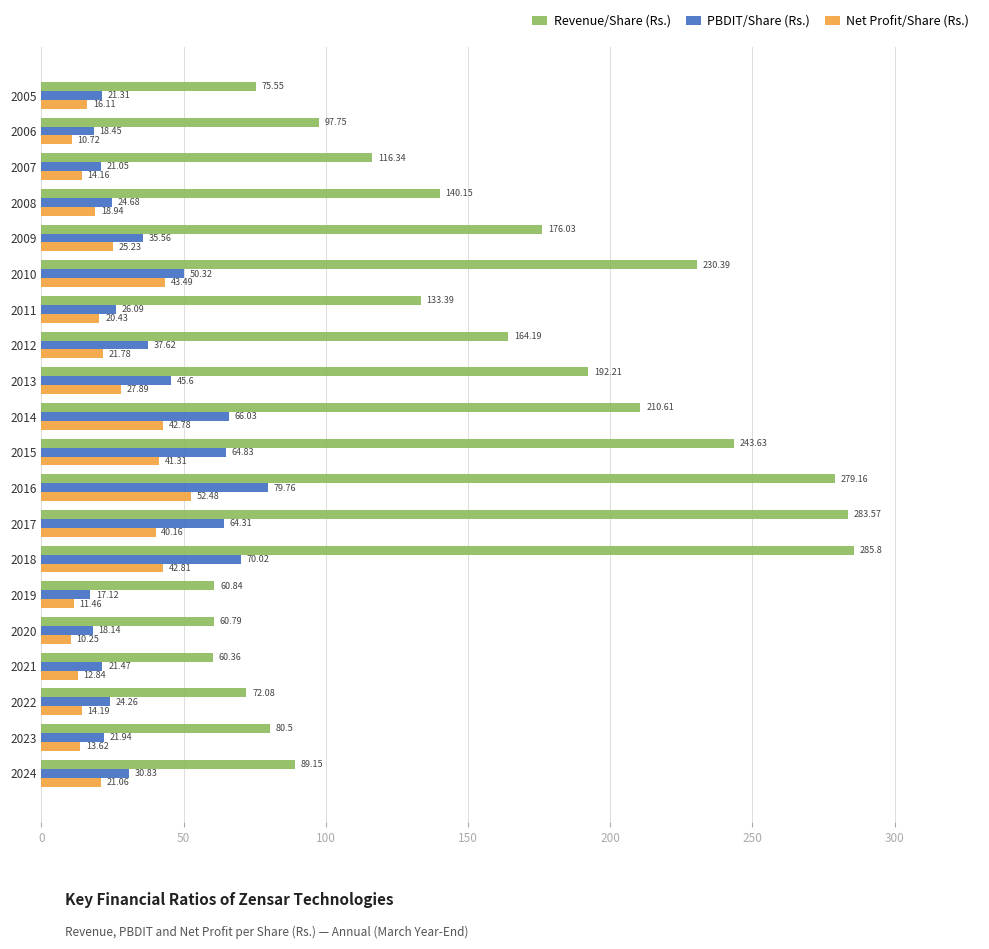

Which series has the largest total across all categories?

Revenue/Share (Rs.)